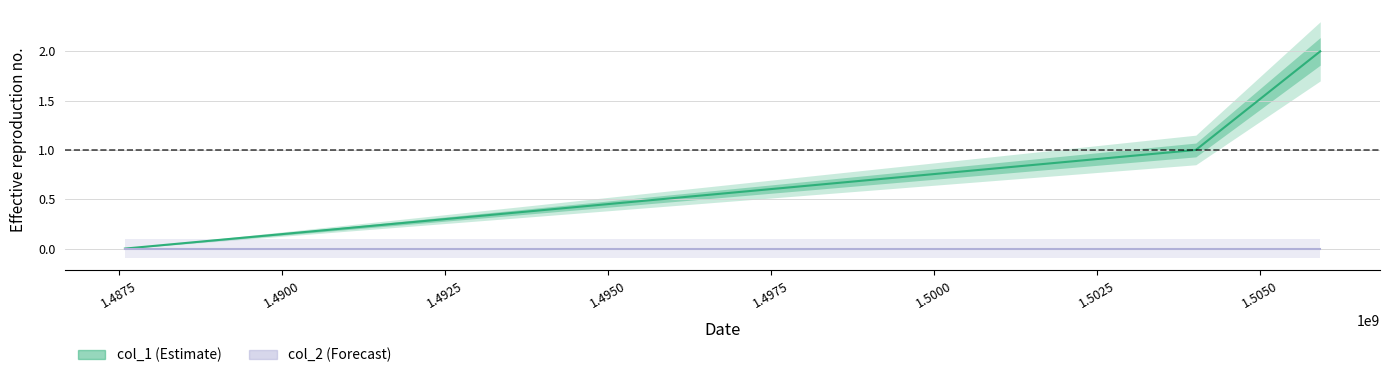

What are all the series names shown in the legend?

col_1, col_2